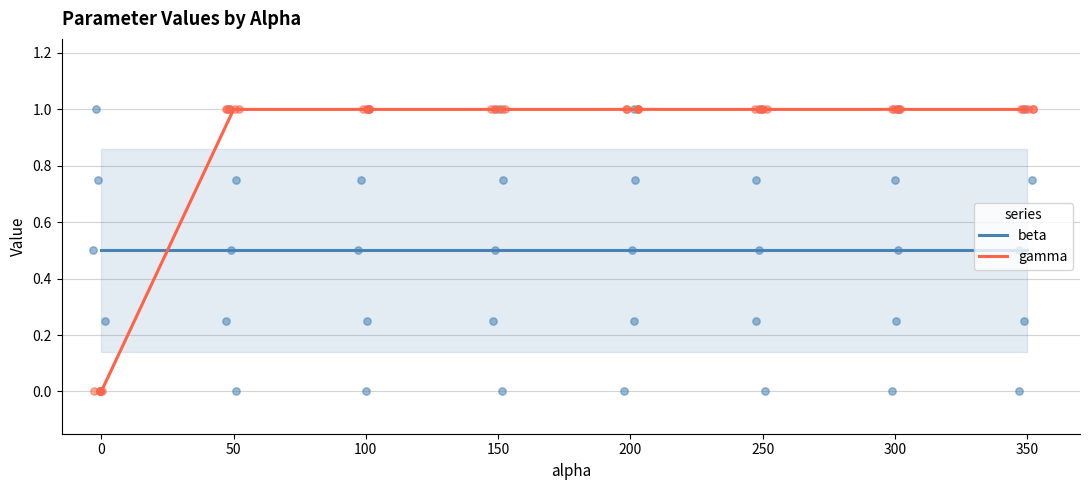

Which series has the largest Y range (max minus min)?

gamma